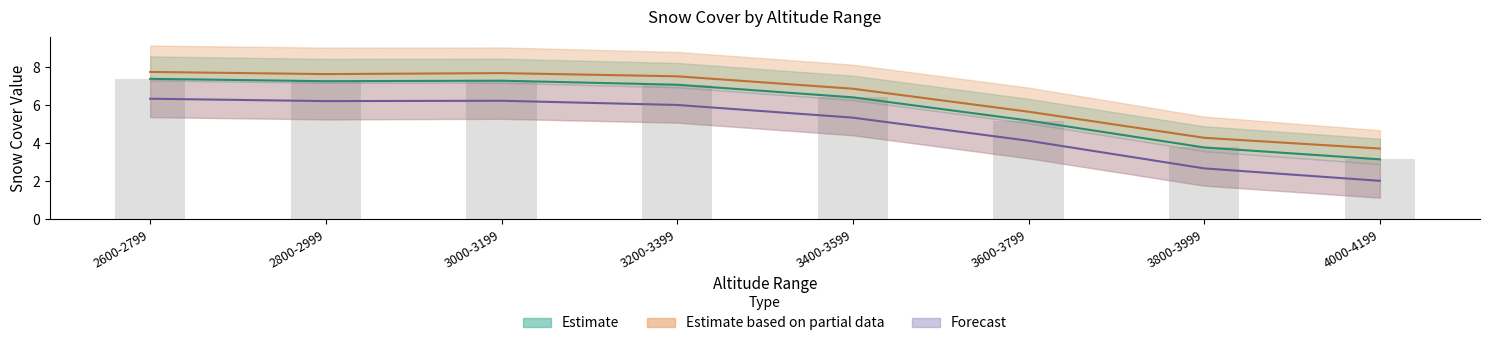

At which category does the chart reach its peak across all series?

2600-2799